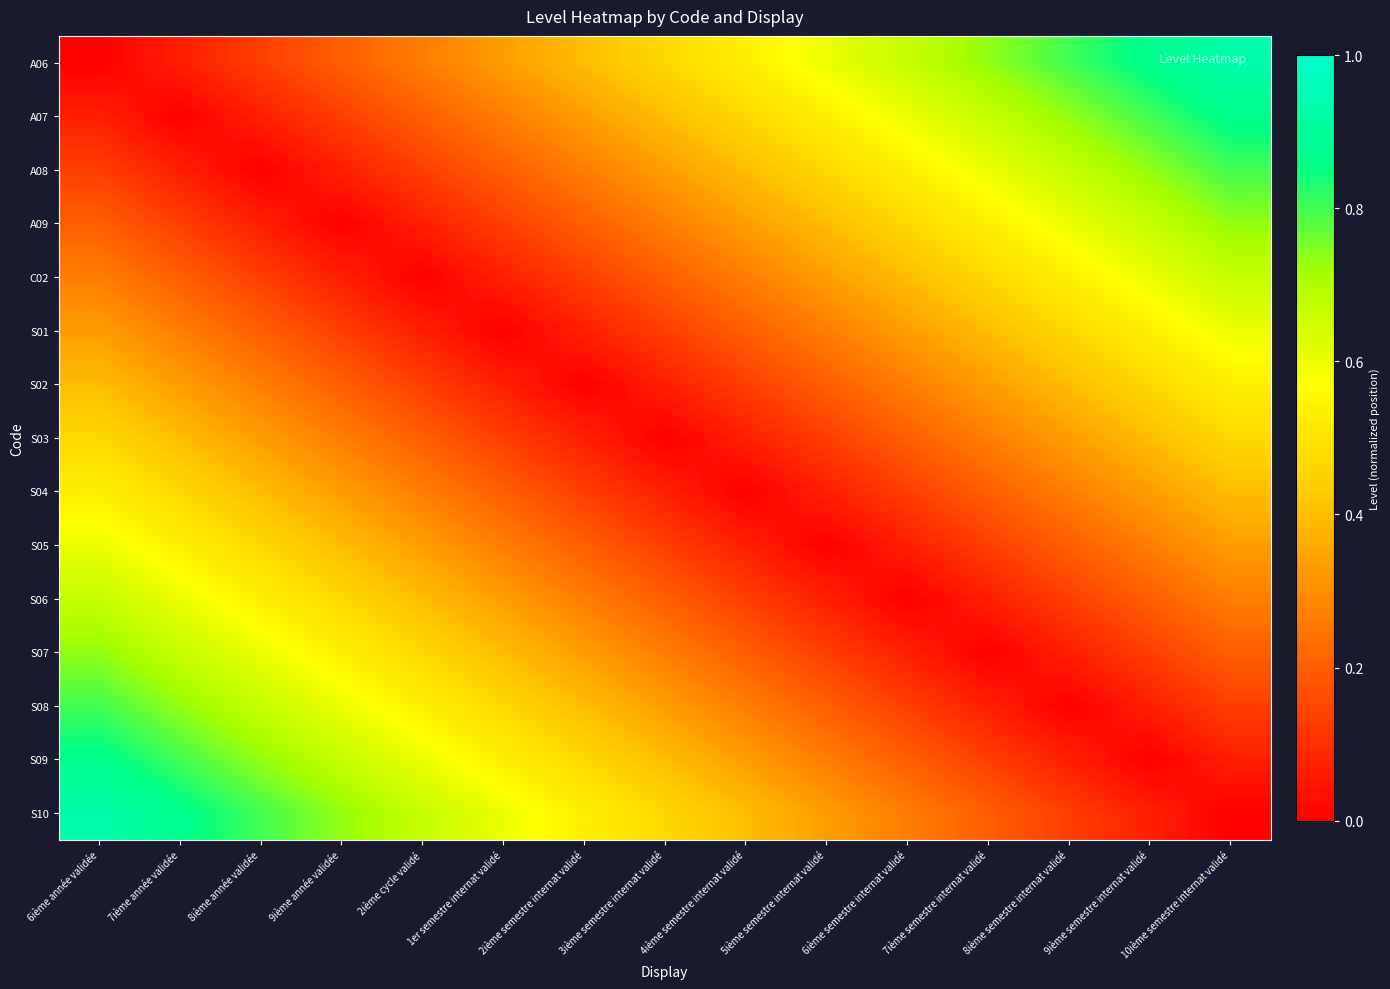

What is the total value across all series at 4ième semestre internat validé?

3.8